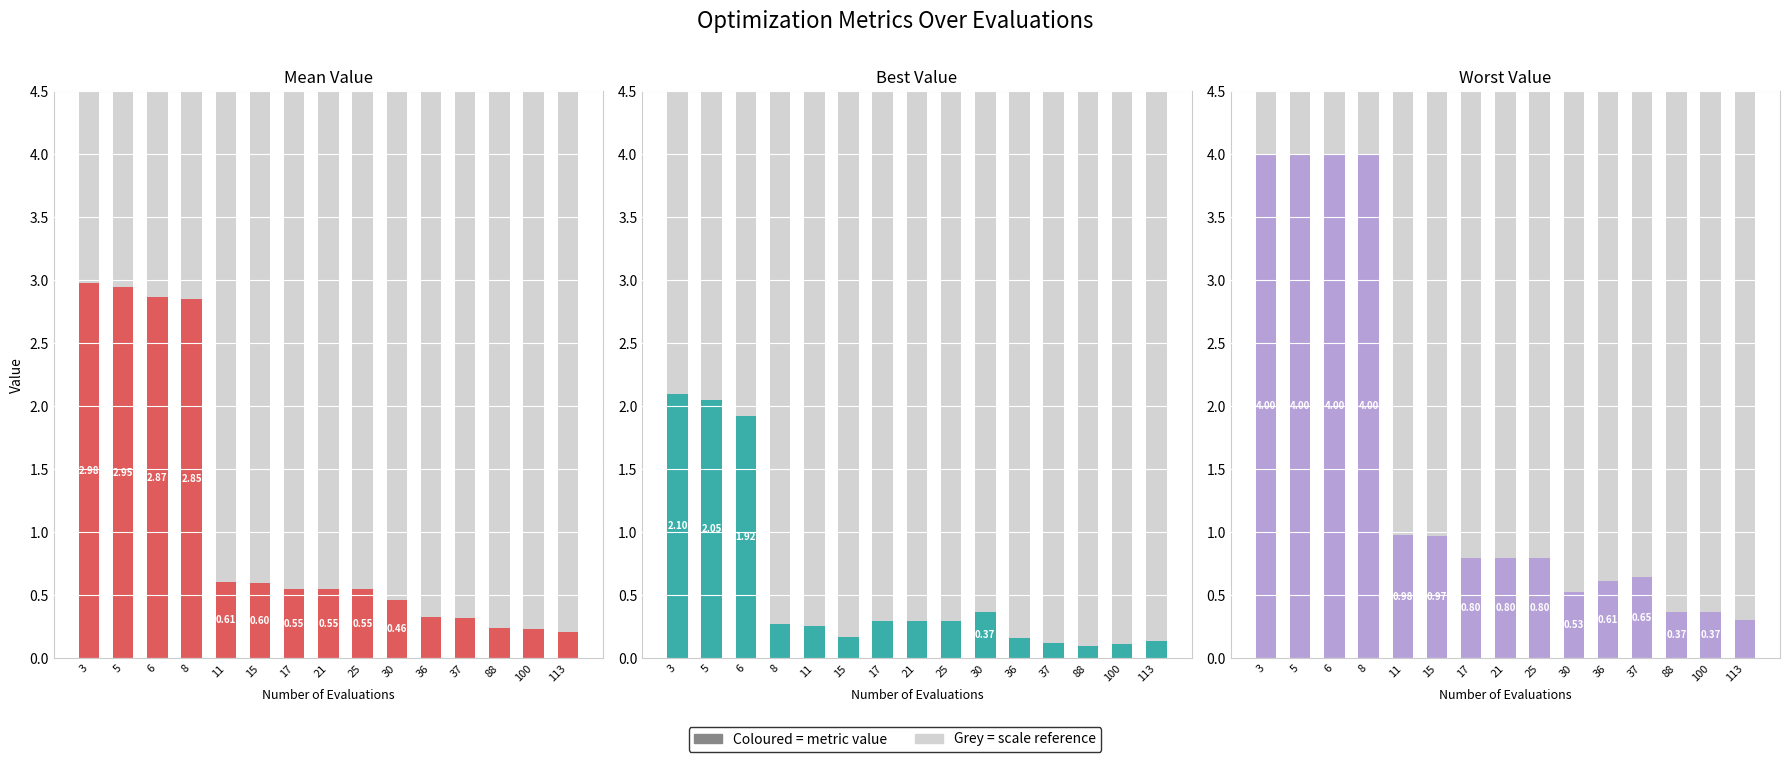

Reading left to right, list all the values displayed in this chart.

mean: 3.0	2.9	2.9	2.9	0.6	0.6	0.6	0.6	0.6	0.5	0.3	0.3	0.2	0.2	0.2
best: 2.1	2.0	1.9	0.3	0.3	0.2	0.3	0.3	0.3	0.4	0.2	0.1	0.1	0.1	0.1
worst: 4.0	4.0	4.0	4.0	1.0	1.0	0.8	0.8	0.8	0.5	0.6	0.6	0.4	0.4	0.3